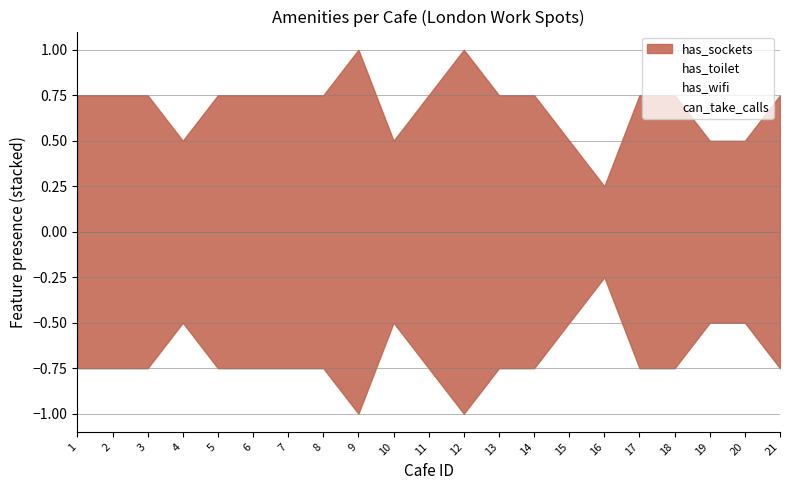

How many categories are shown in the chart?

21